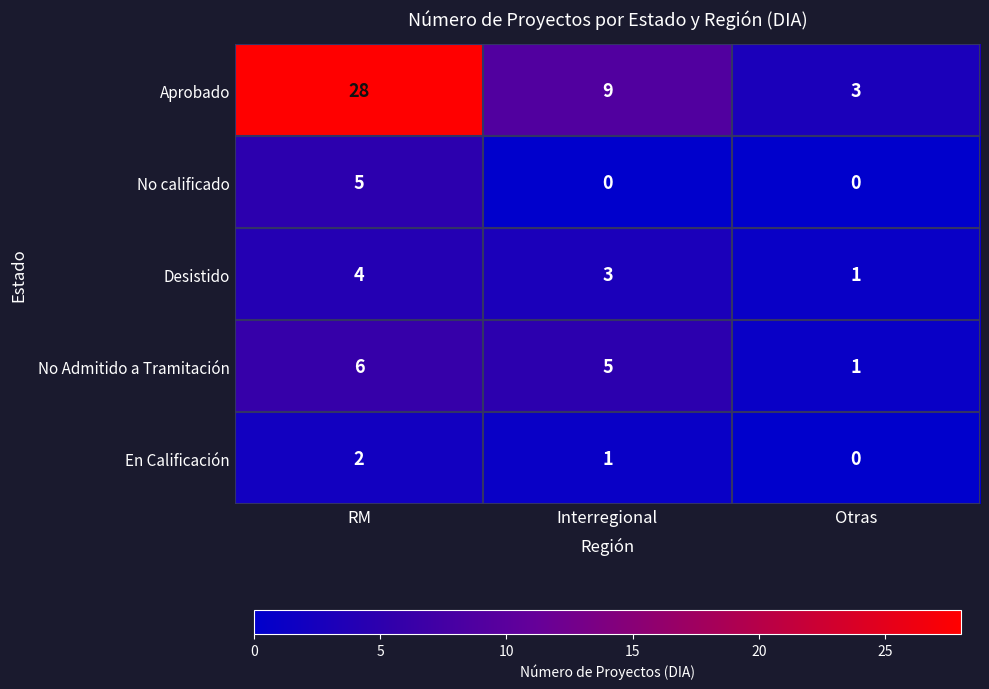

Which series has the largest range (max minus min)?

Aprobado